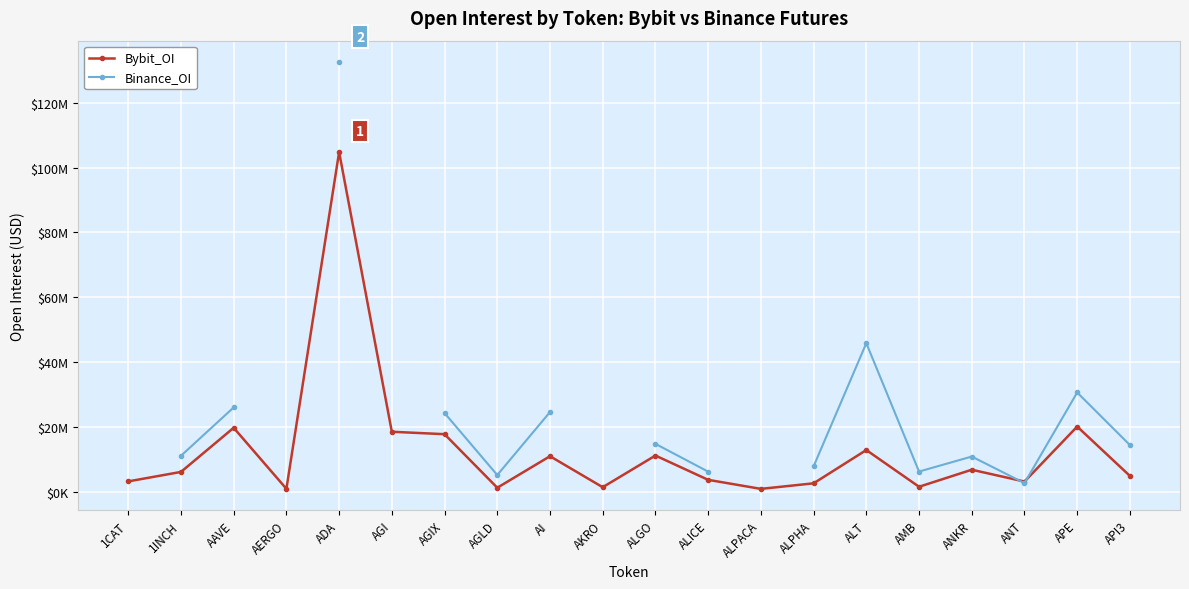

Count the Binance_OI values in the range 10904562 to 24311656.

5